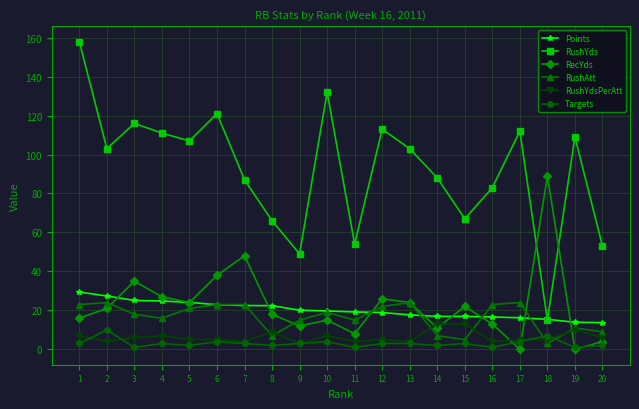

Where is the first local maximum for RecYds?

3